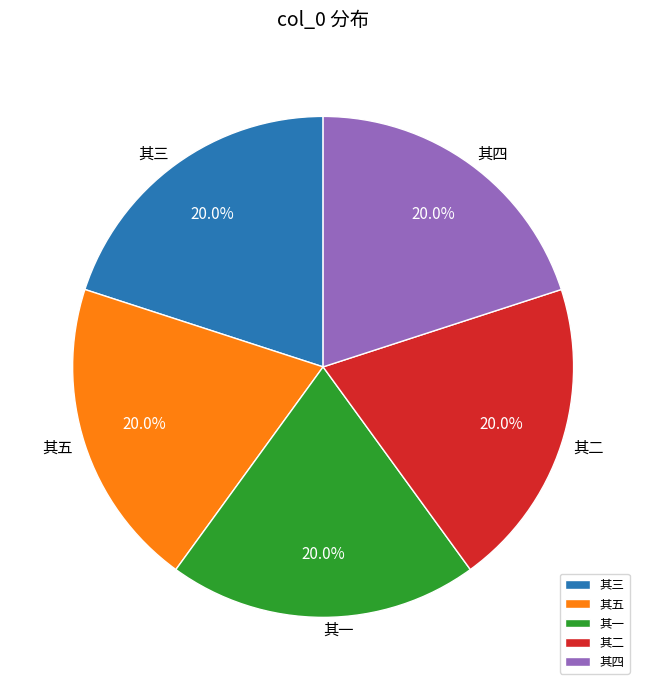

Approximately how many times larger is the value at 其一 compared to 其五?

1.0